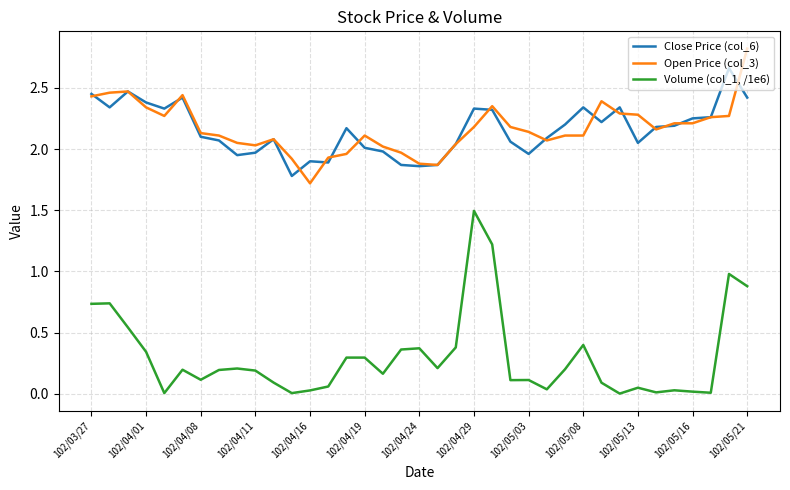

List the series in order of their peak value, lowest first.

Volume (col_1, /1e6), Close Price (col_6), Open Price (col_3)